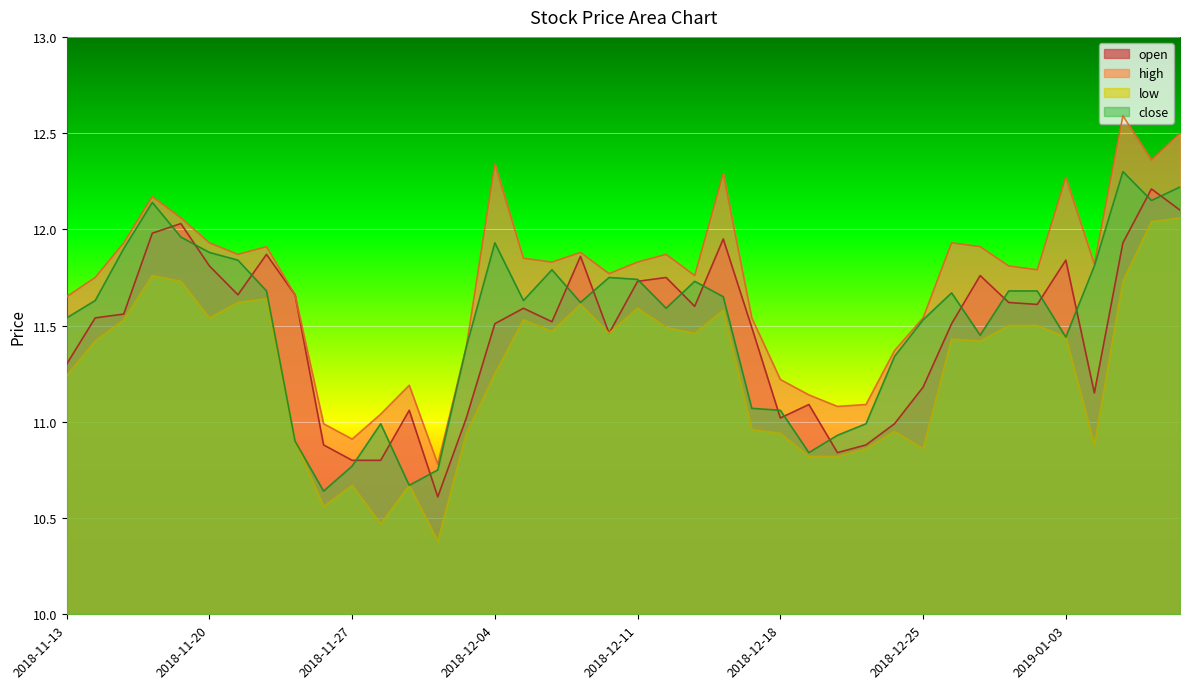

What position from the right is 2018-12-07?

22